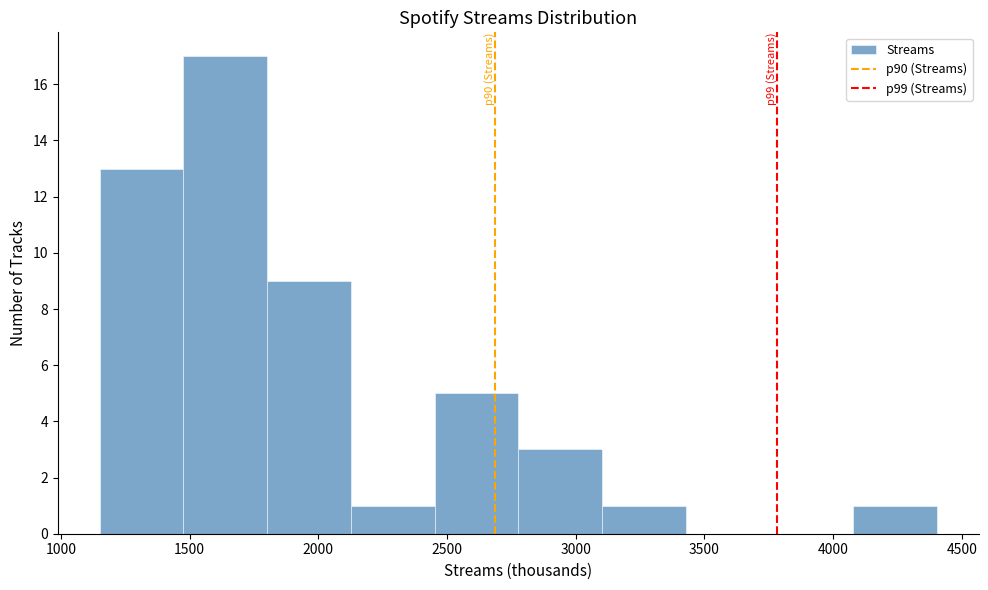

Which range on the x-axis has the tallest bar?

1500 to 1800